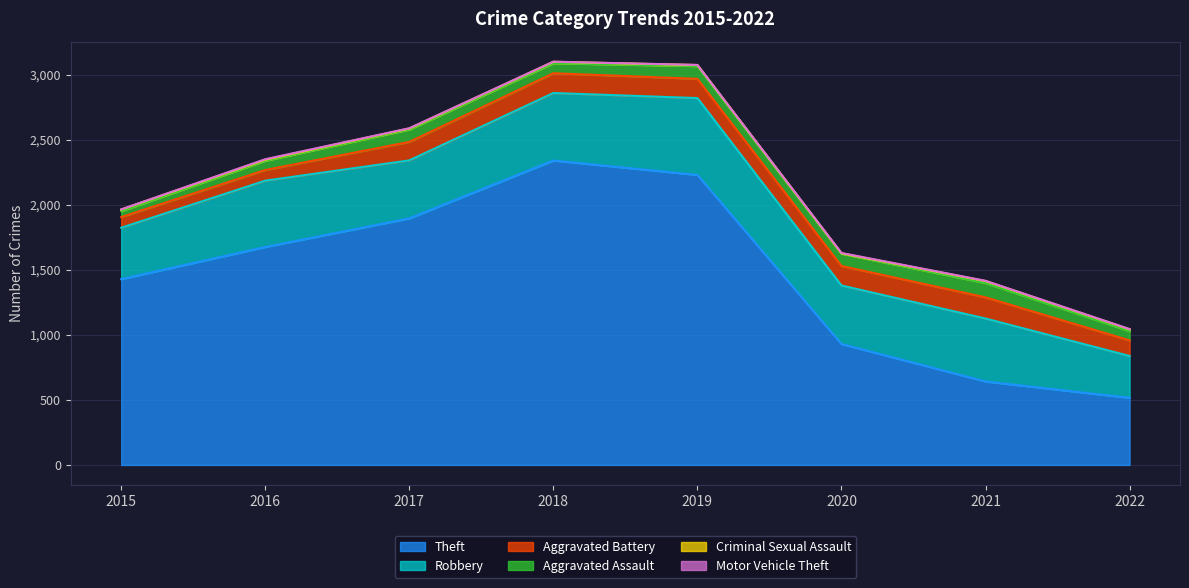

What is the value of the Aggravated Battery point at the 3rd from the left?

142